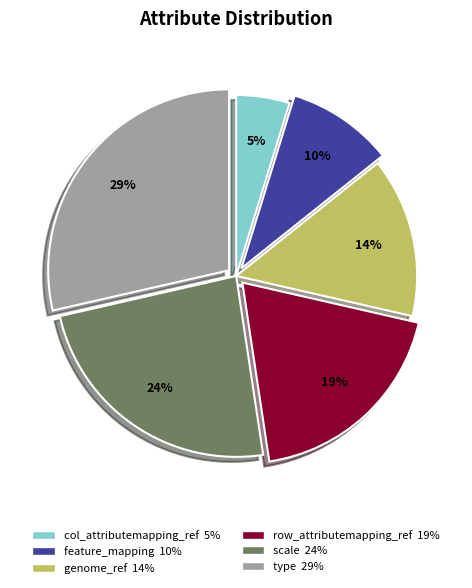

What percentage is the type slice, to the nearest percent?

29%